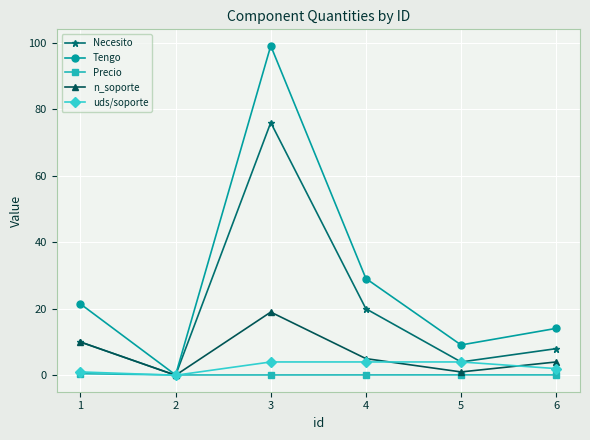

In Tengo, how many points are higher than both neighbors (excluding endpoints)?

1